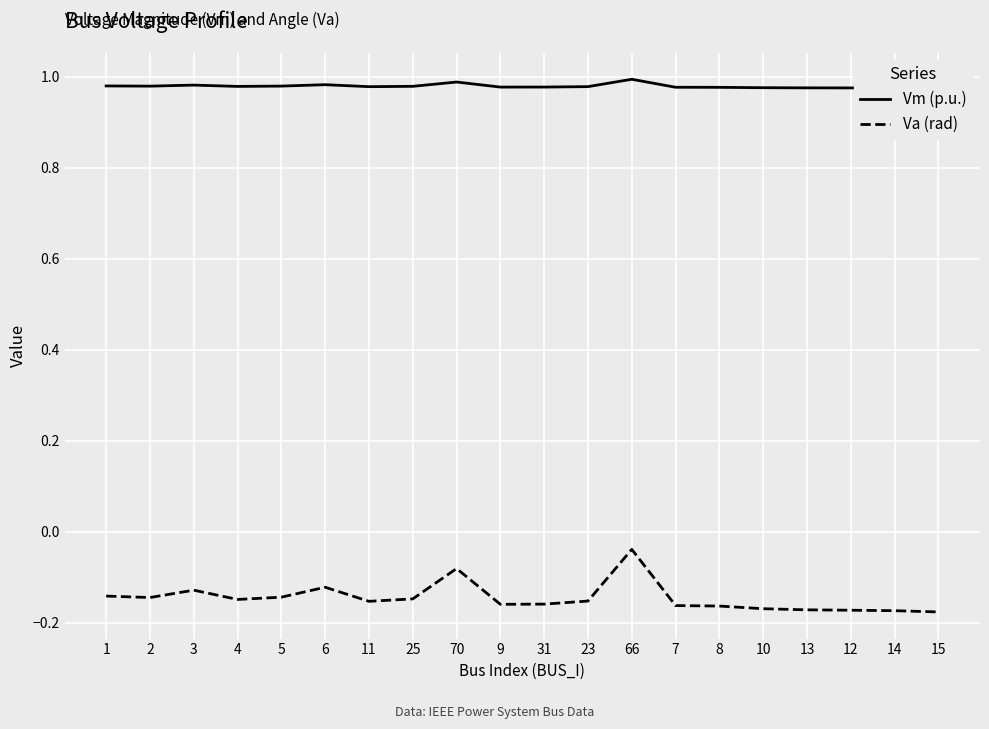

What is the label of the 1st point from the left?

1